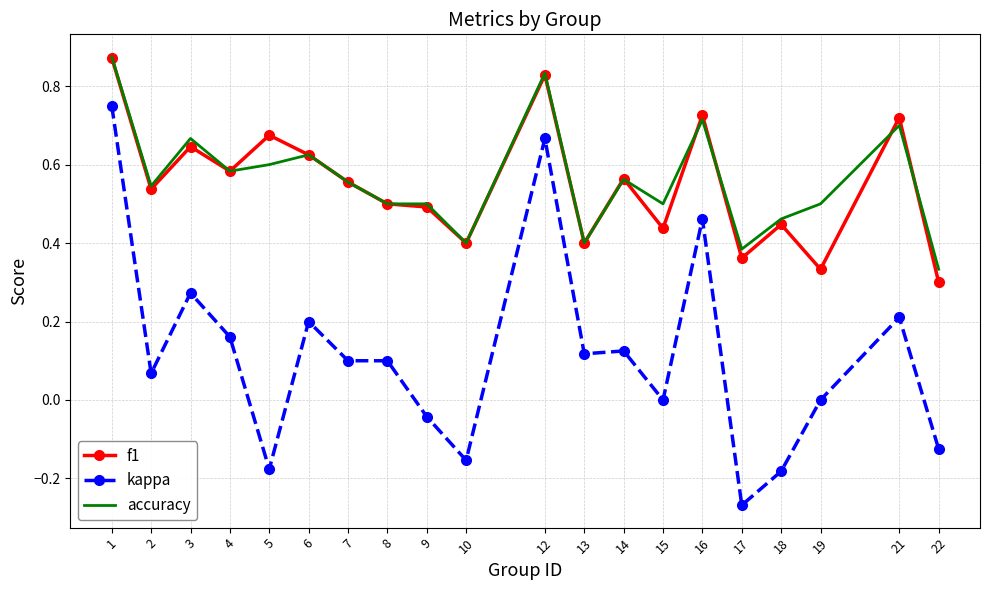

At which label is f1 closest to 0?

22